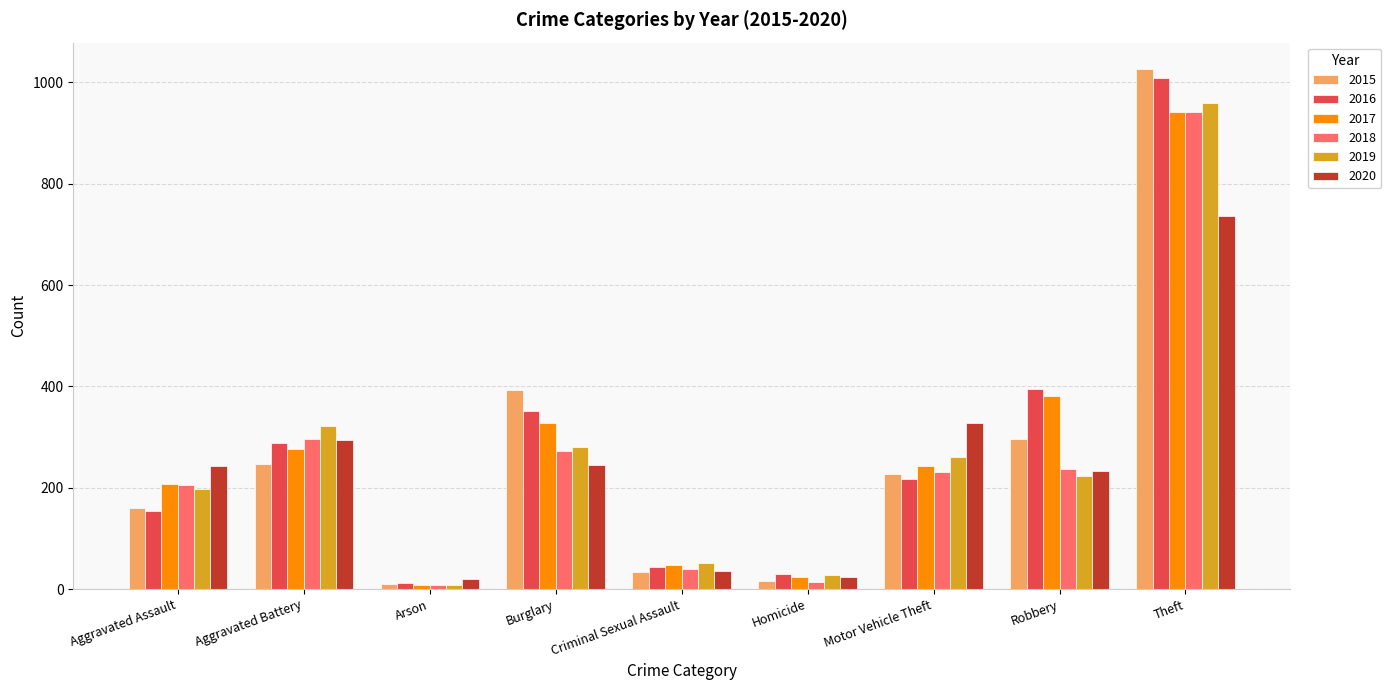

Is it true that 2016 equals 151 at Robbery?

False